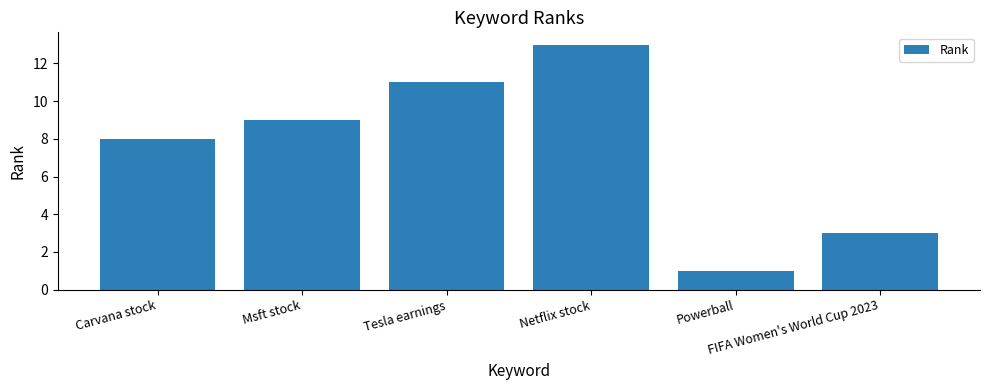

List the labels in order of value, smallest first.

Powerball, FIFA Women's World Cup 2023, Carvana stock, Msft stock, Tesla earnings, Netflix stock